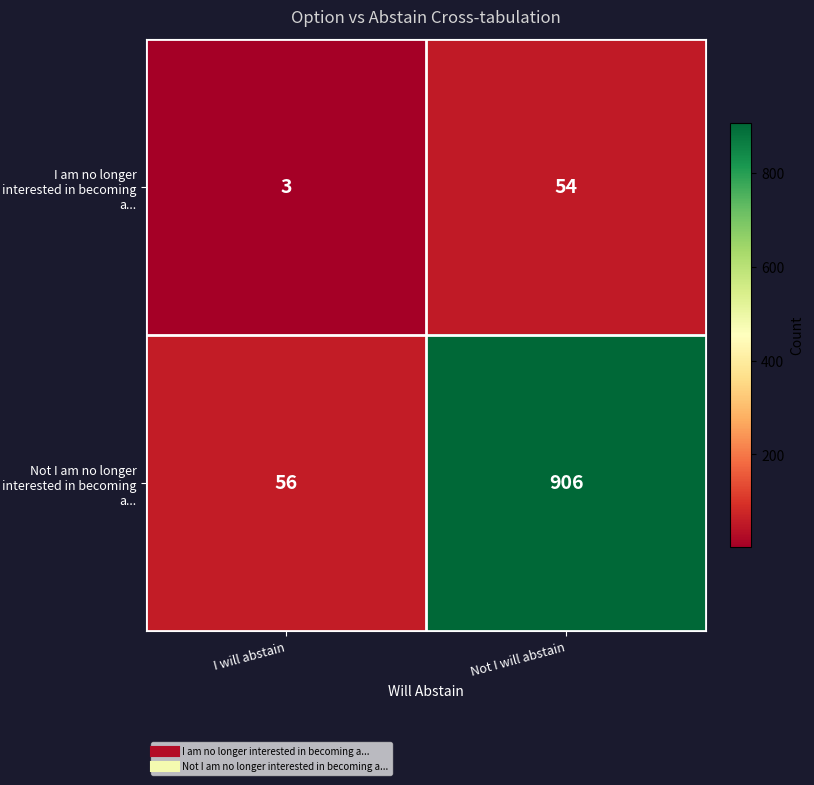

Count the number of data series in this chart.

2